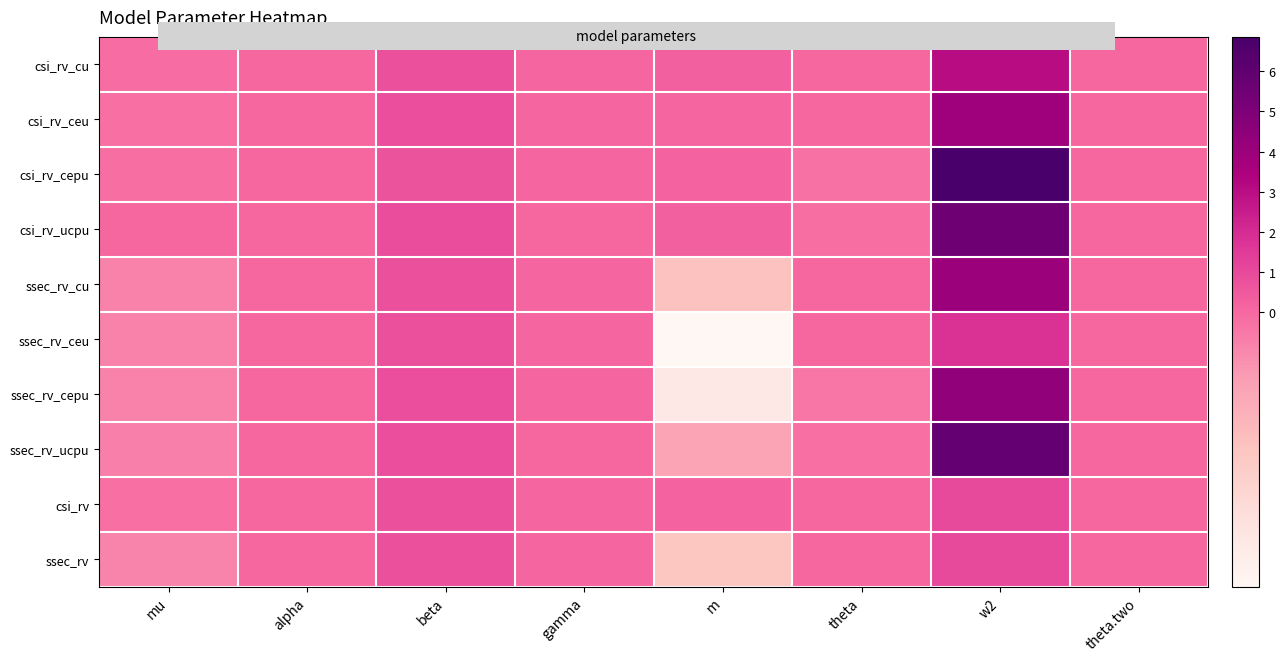

How many categories are shown in the chart?

8